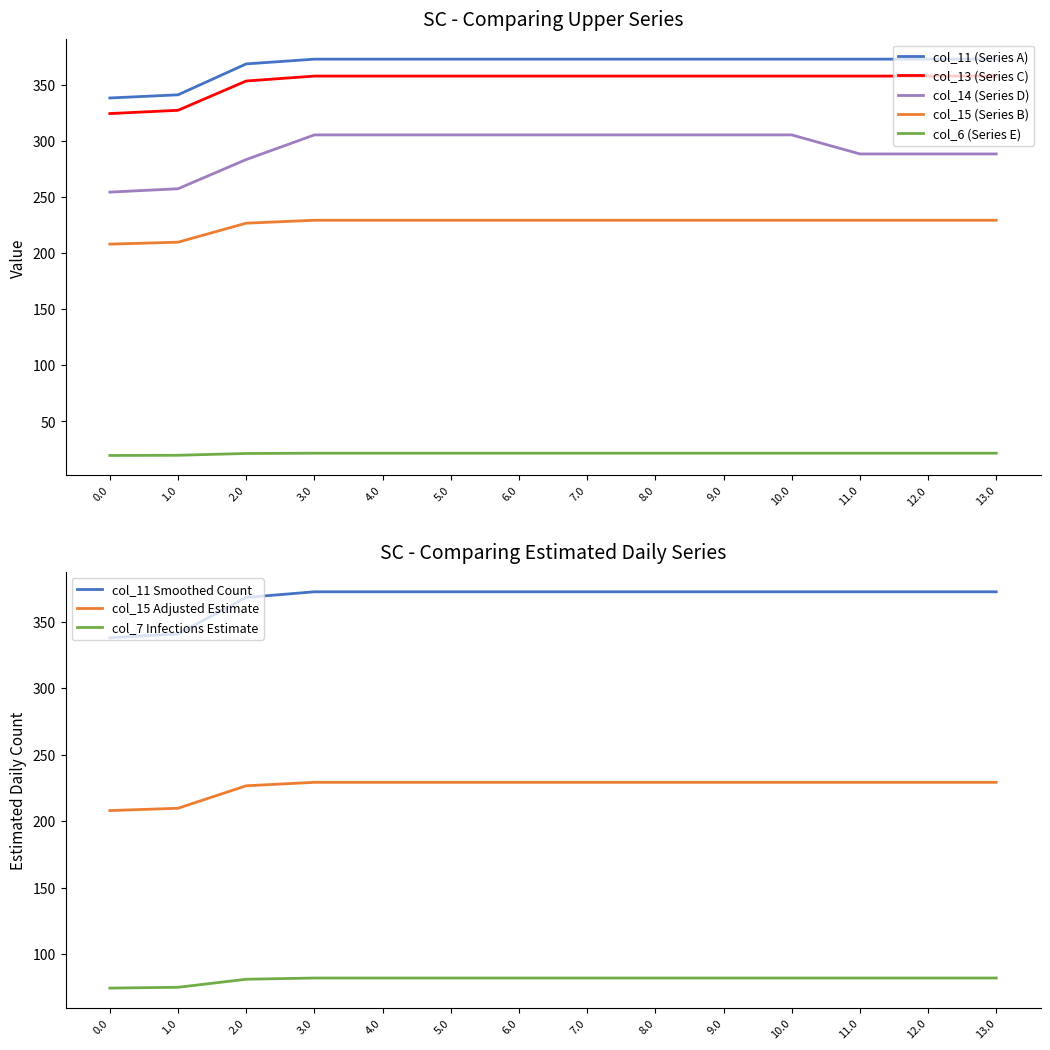

At how many categories does at least one series exceed 263?

14